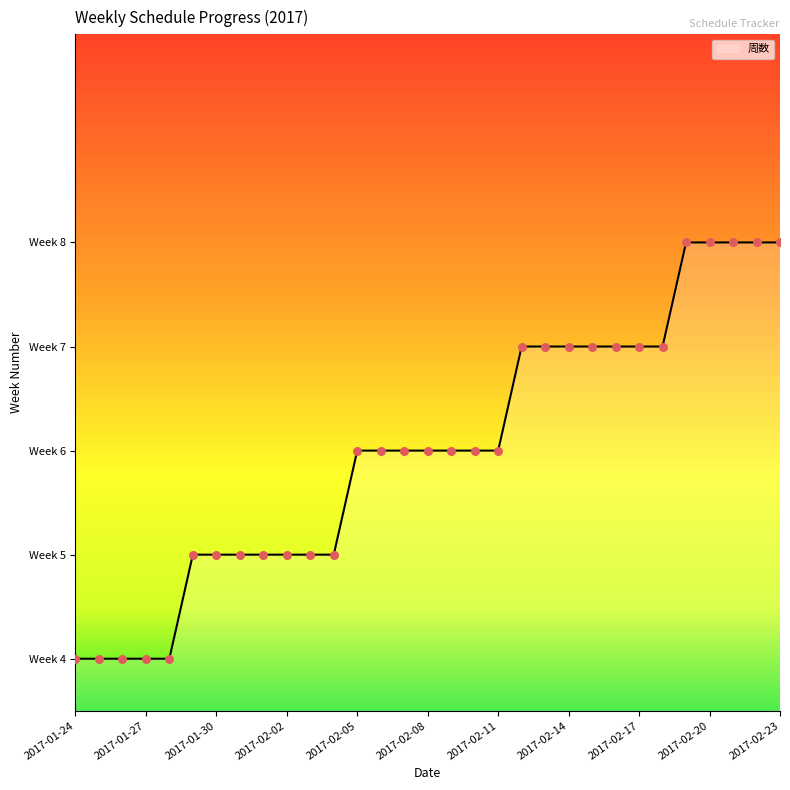

Does the chart have visible grid lines?

No